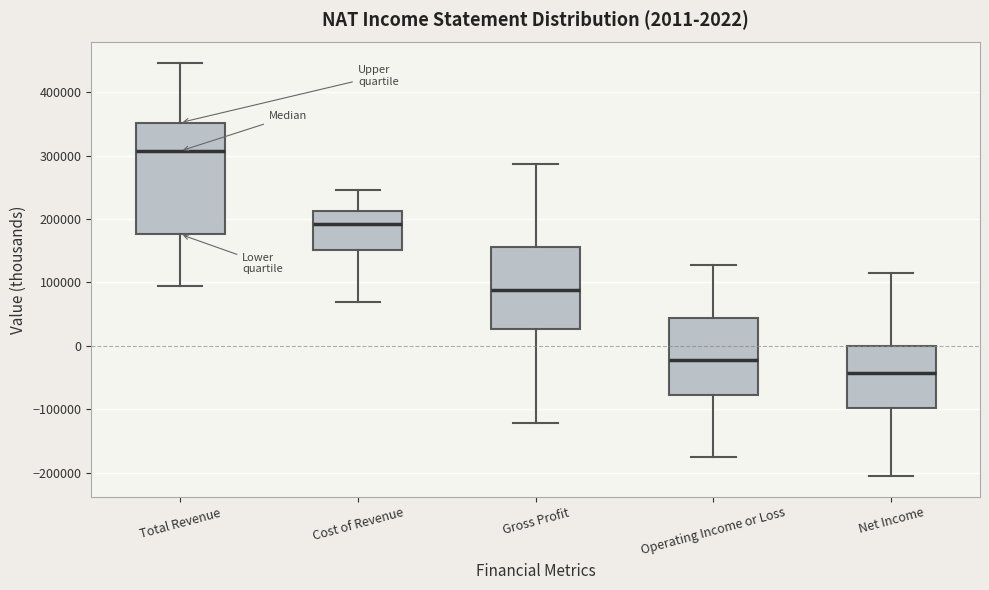

Which box has the highest median line?

Total Revenue